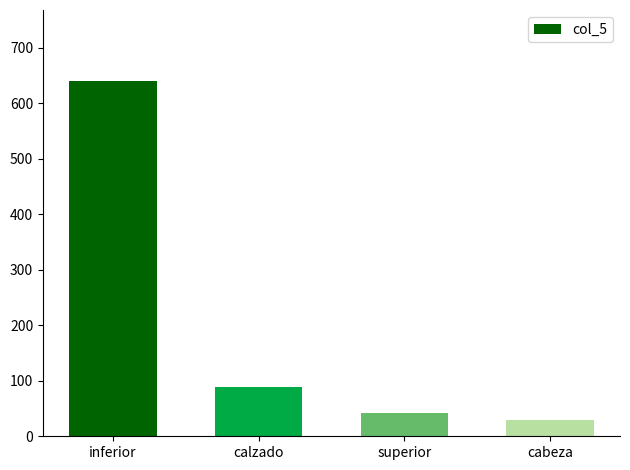

Reading left to right, what are all the values shown in this chart?

inferior=640	calzado=88	superior=42	cabeza=29